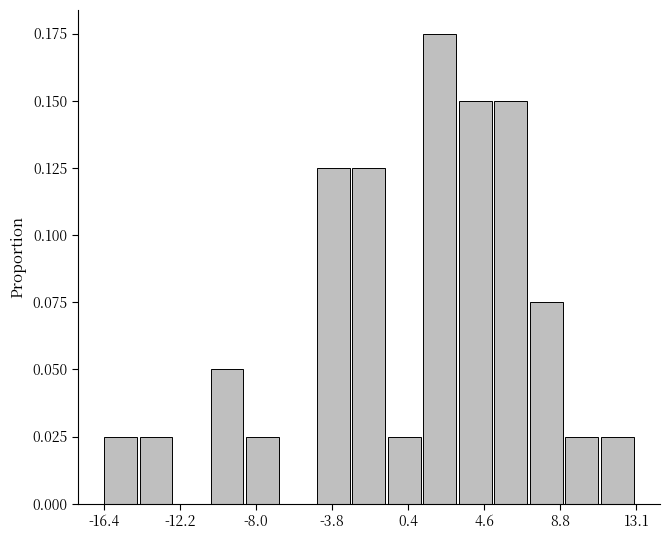

Around what value on the x-axis is the tallest bar? Give the approximate position of its centre, as read against the axis.

2.0